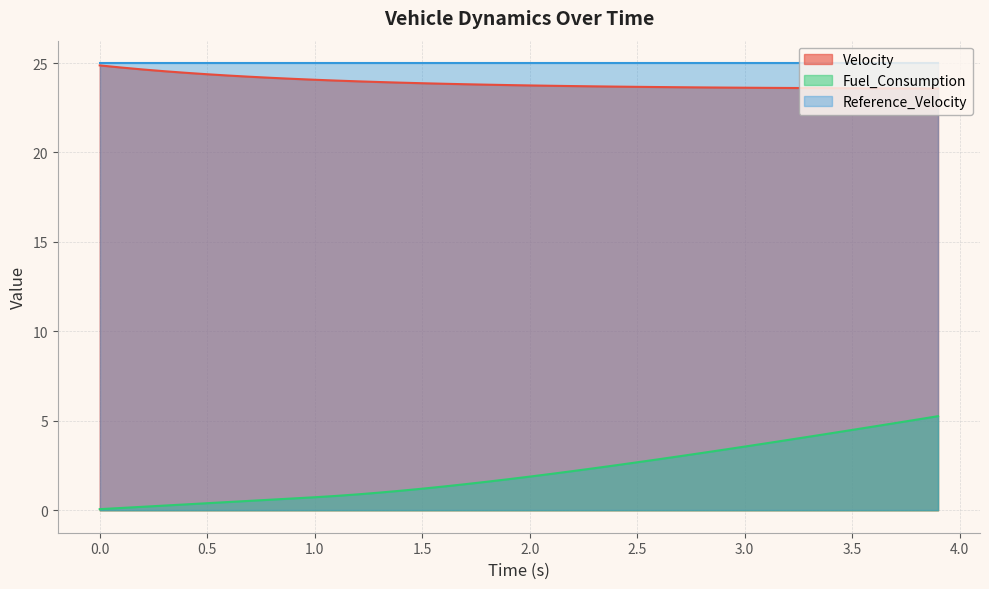

What is the total value across all series at 1.5?

50.1